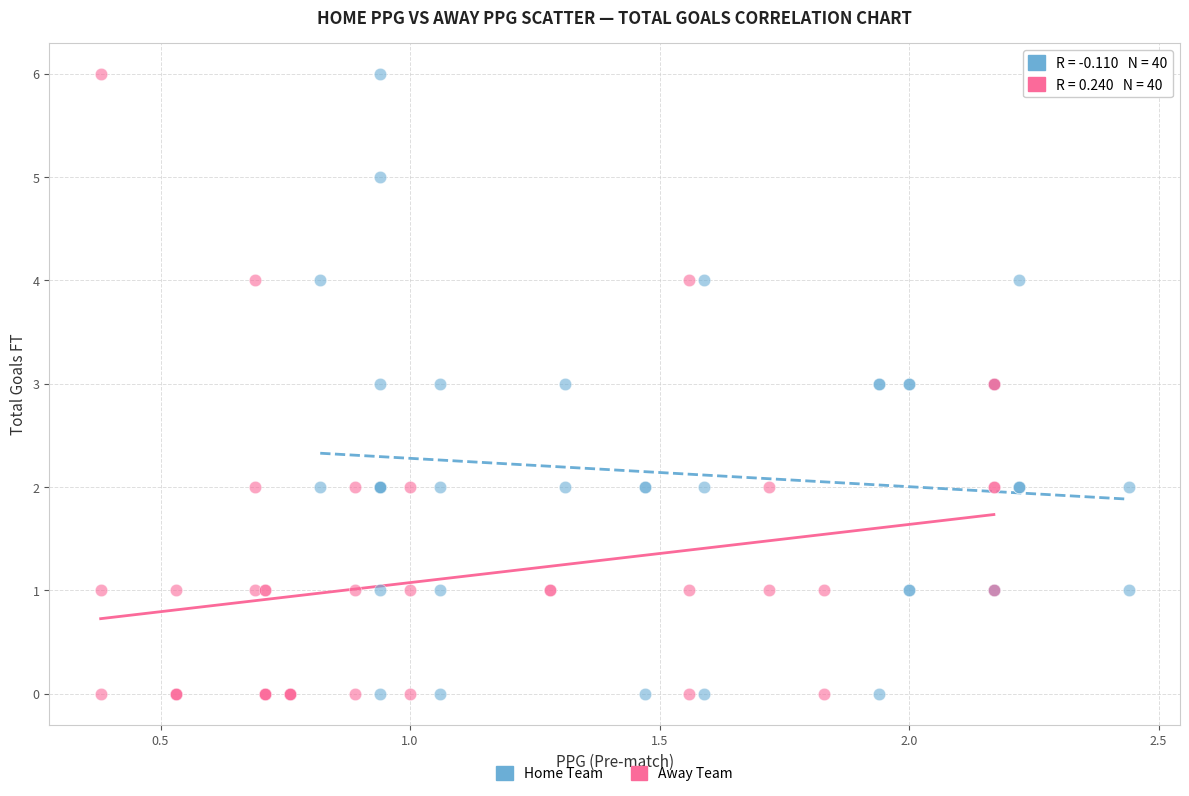

What are all the series names shown in the legend?

Home Team, Away Team